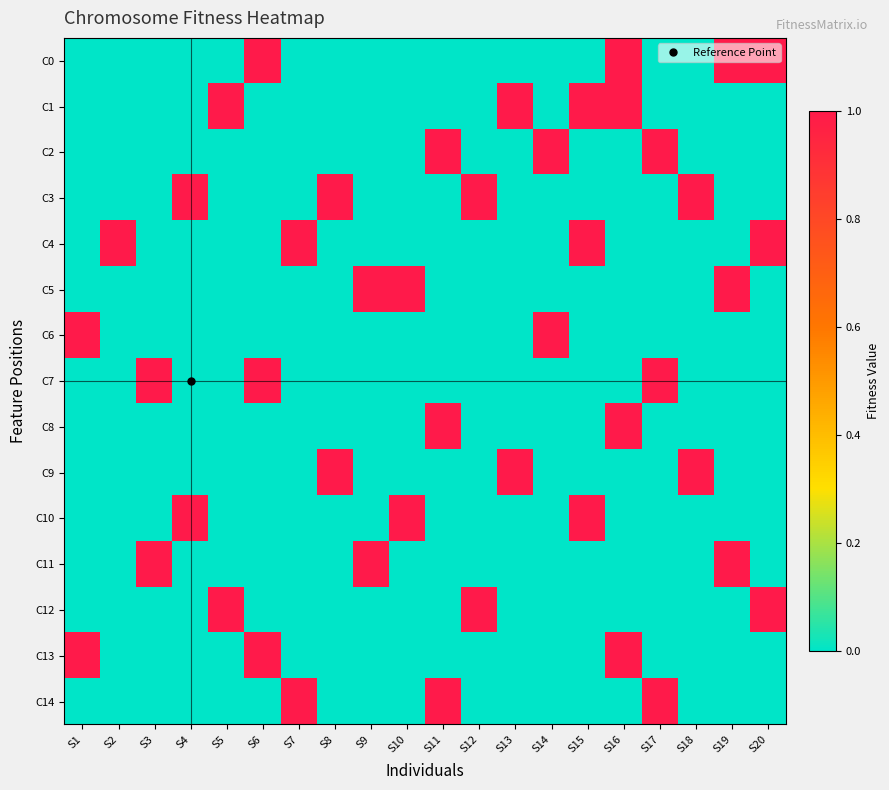

Rank the series by their maximum value, from highest to lowest.

C0, C1, C2, C3, C4, C5, C6, C7, C8, C9, C10, C11, C12, C13, C14